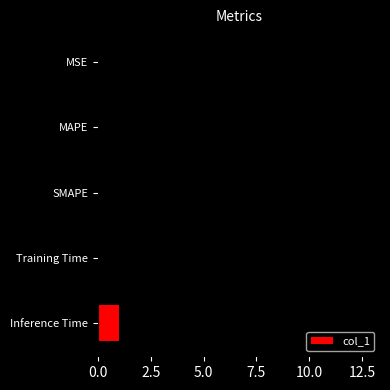

Where is the data nearest to the value 6?

Inference Time